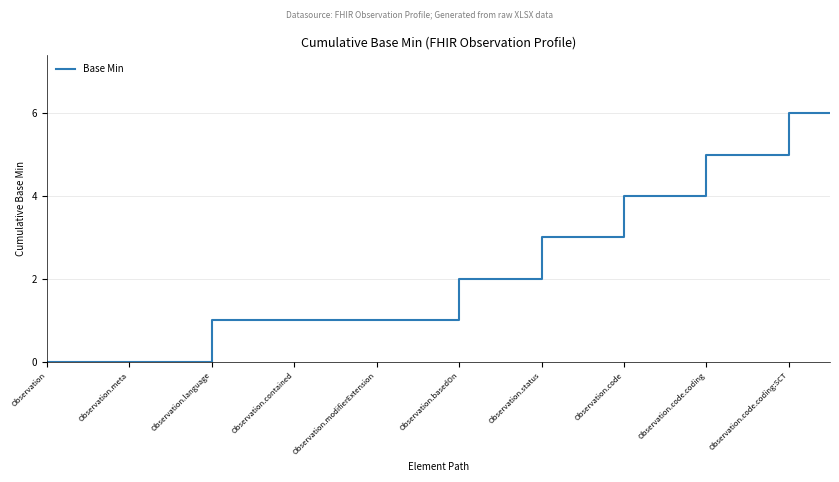

Reading left to right, list all the values displayed in this chart.

0	0	0	0	1	1	1	1	1	1	2	2	3	3	4	4	5	5	6	6